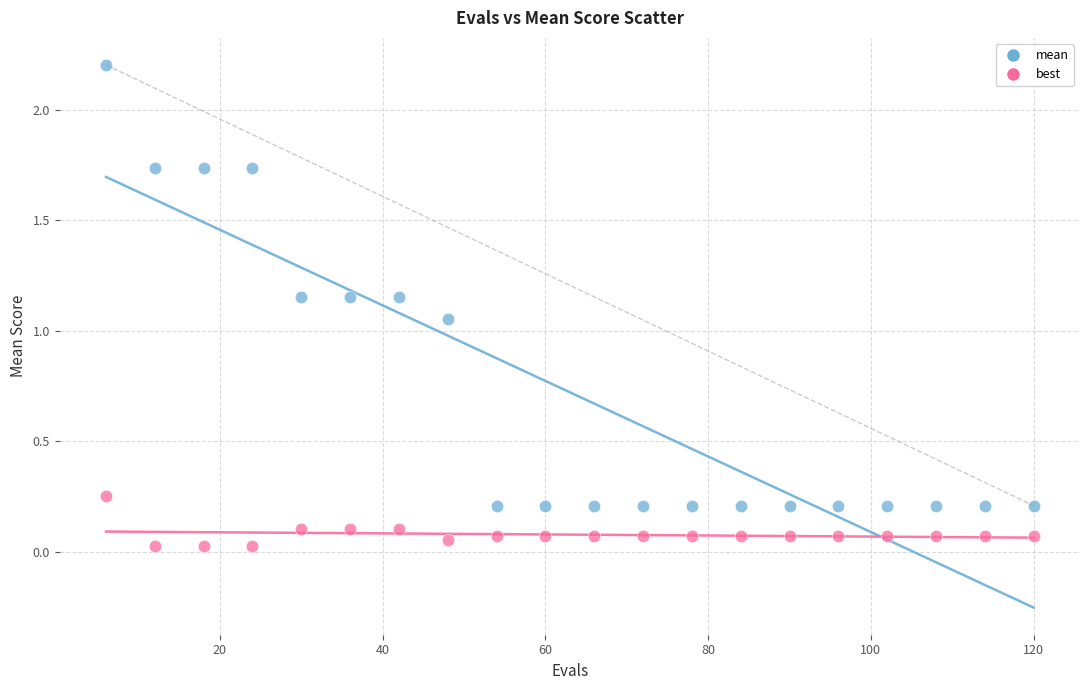

What is the X range (max minus min) for the scatter plot?

114.0